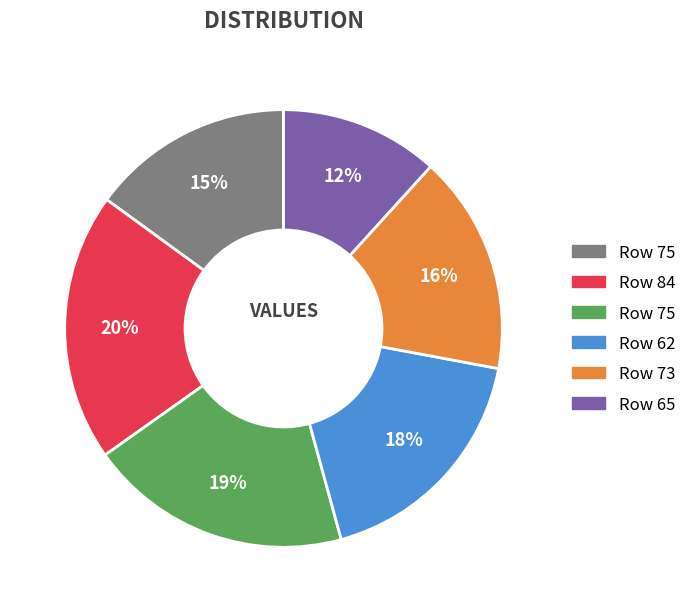

Is there a majority slice in this chart?

No